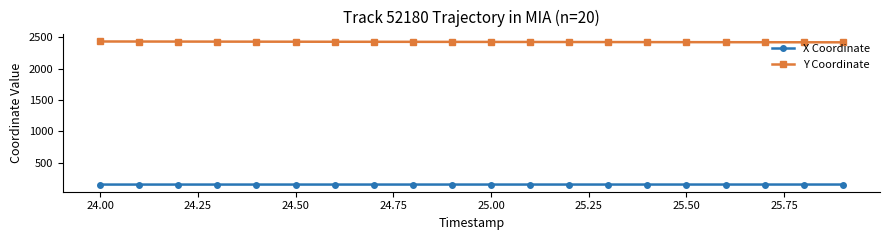

What is the value of the Y Coordinate point at the 8th from the left?

2429.8